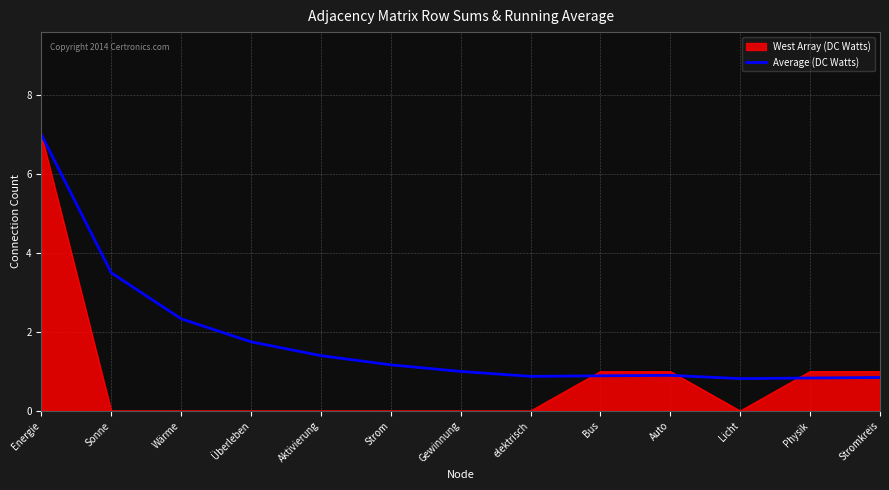

What is the maximum value for Average (DC Watts)?

7.0